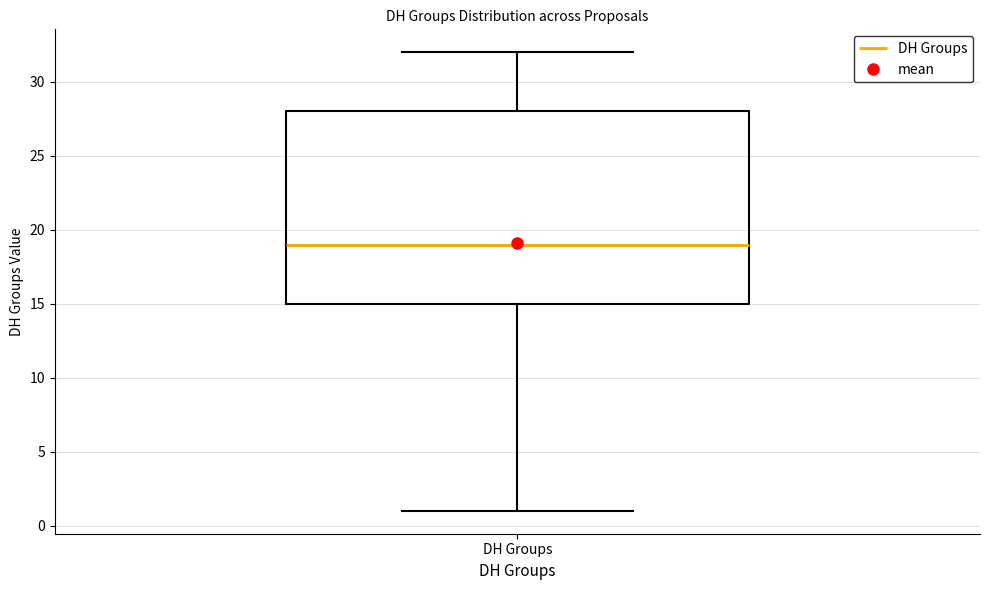

Read this box plot against the y-axis: the position of the median line, the range covered by the box, and the ends of both whiskers. The values are not printed on the chart, so give them approximately, as read against the axis.

median 19, box 15 to 28, whiskers 1 to 32